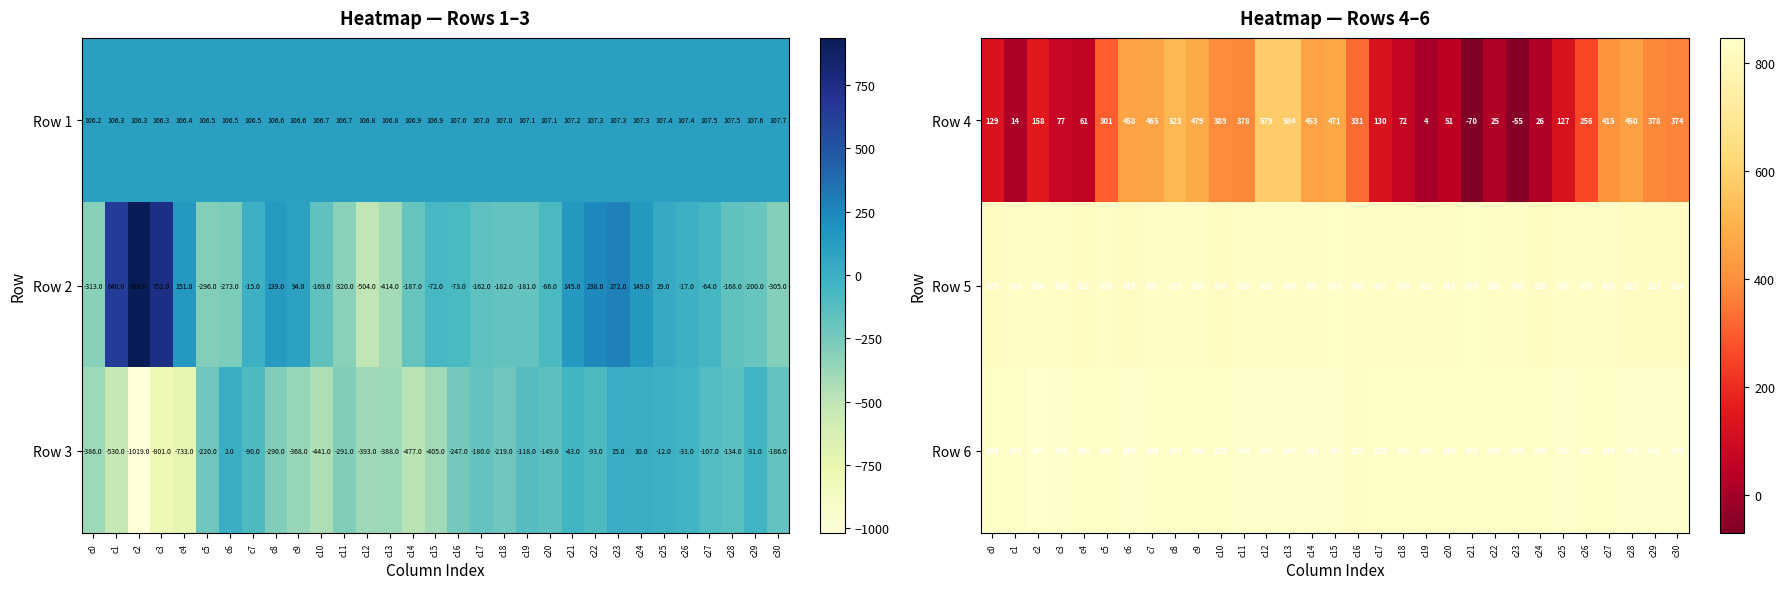

How many positive values does the Row 4 series have?

29